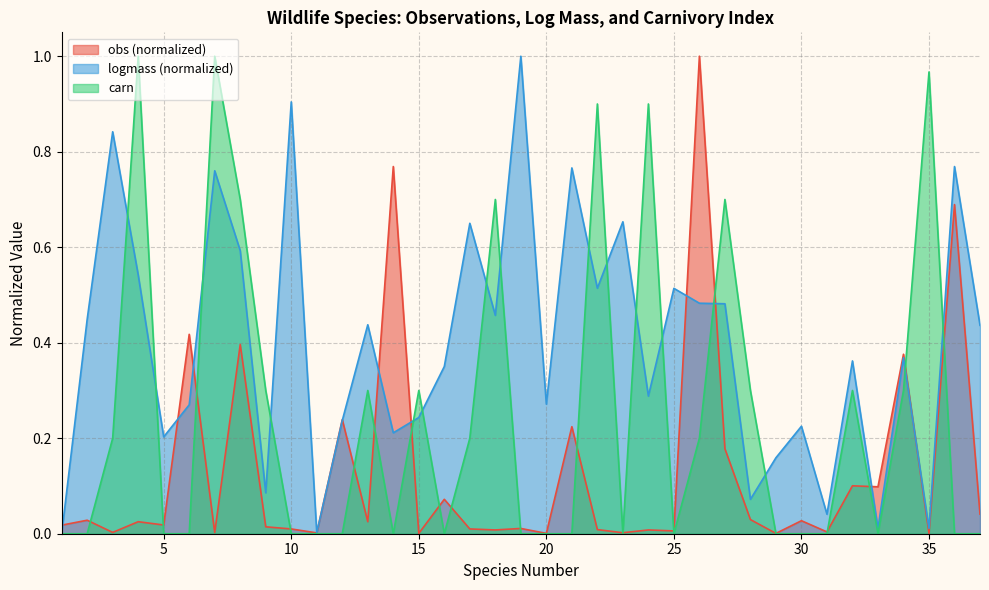

At how many categories does at least one series exceed 0?

37